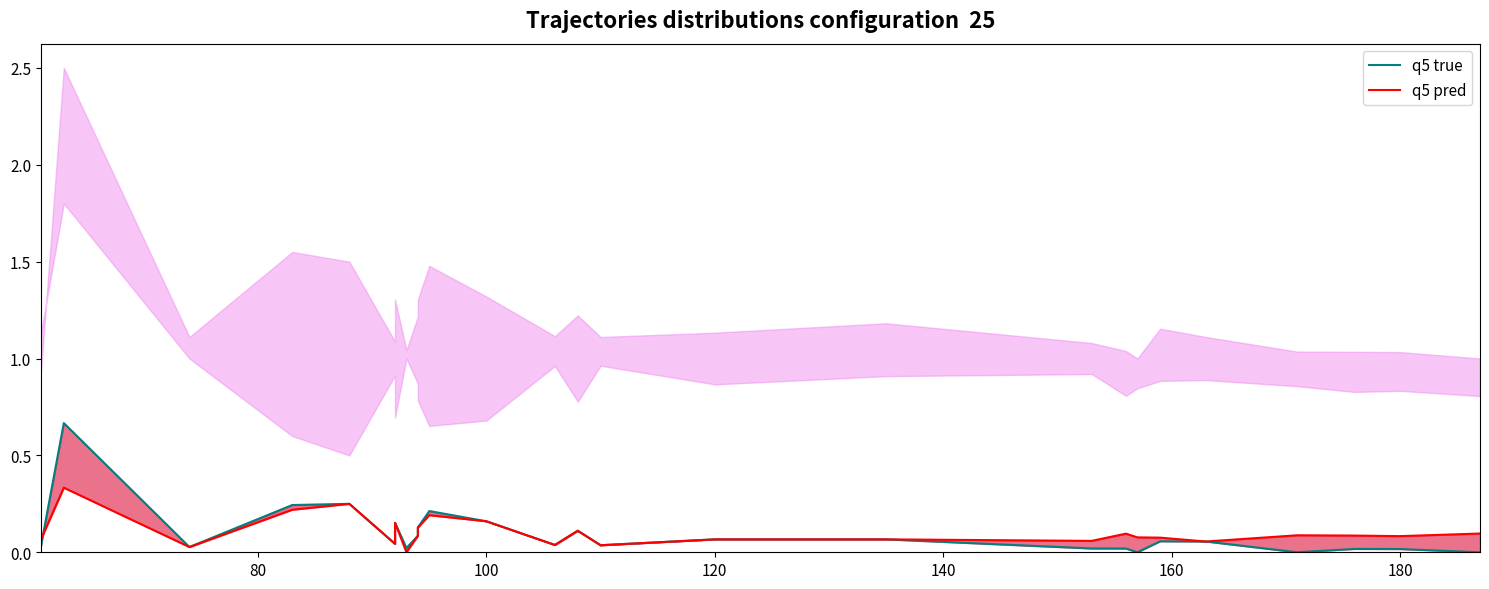

How many lines are shown in the chart?

2